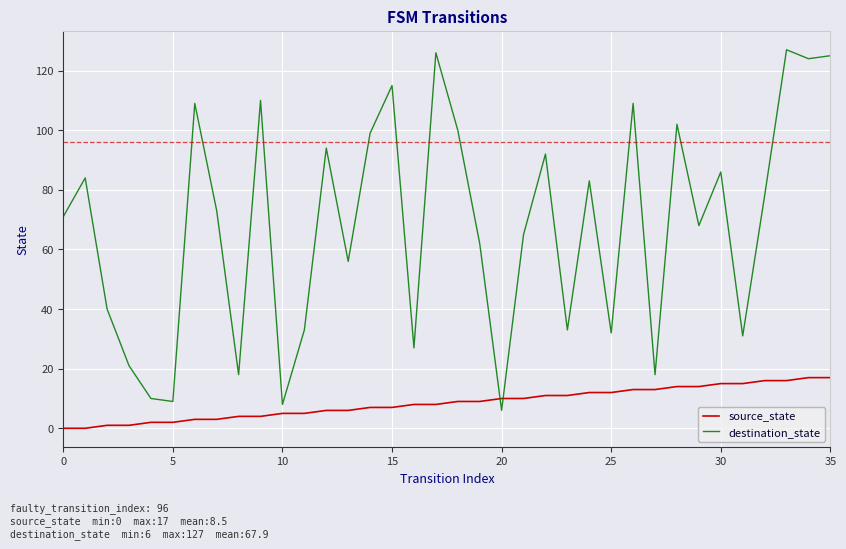

Reading left to right, transcribe all the data shown in this chart.

source_state: 0	0	1	1	2	2	3	3	4	4	5	5	6	6	7	7	8	8	9	9	10	10	11	11	12	12	13	13	14	14	15	15	16	16	17	17
destination_state: 71	84	40	21	10	9	109	73	18	110	8	33	94	56	99	115	27	126	100	62	6	65	92	33	83	32	109	18	102	68	86	31	78	127	124	125